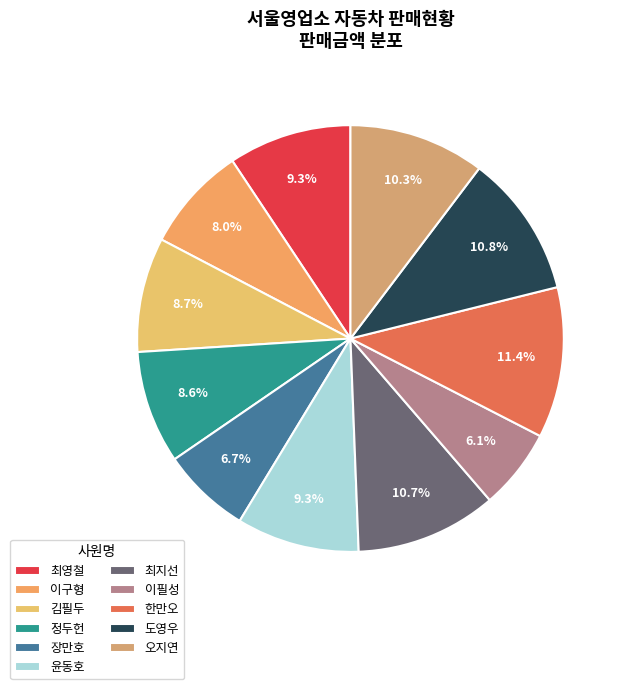

To the nearest percent, what is the average slice percentage?

9%